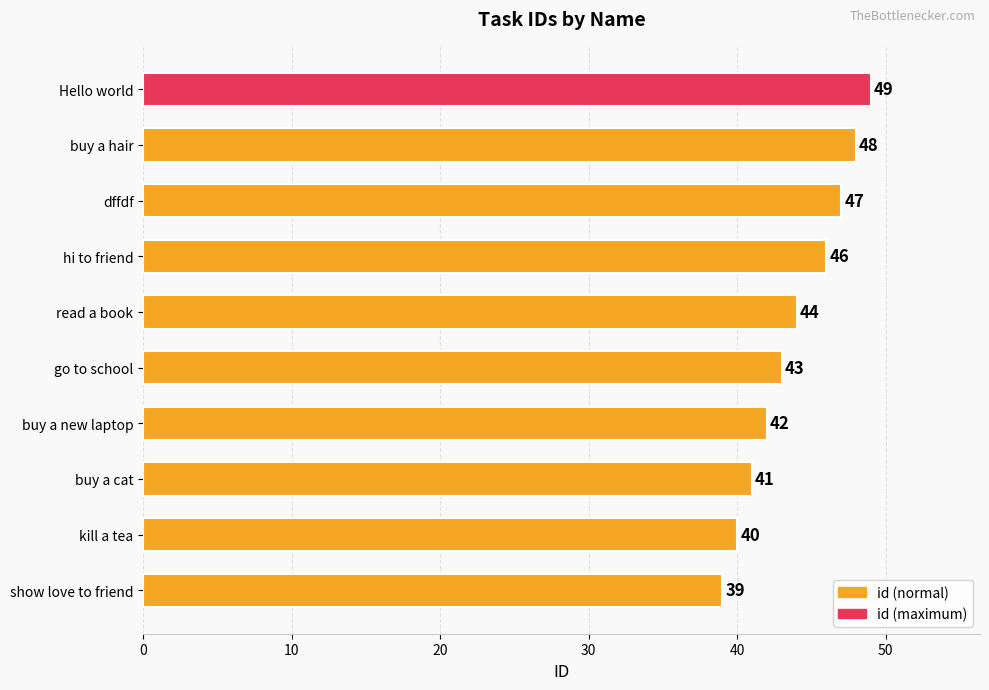

The chart shows a value of 69 at buy a hair. True or false?

False